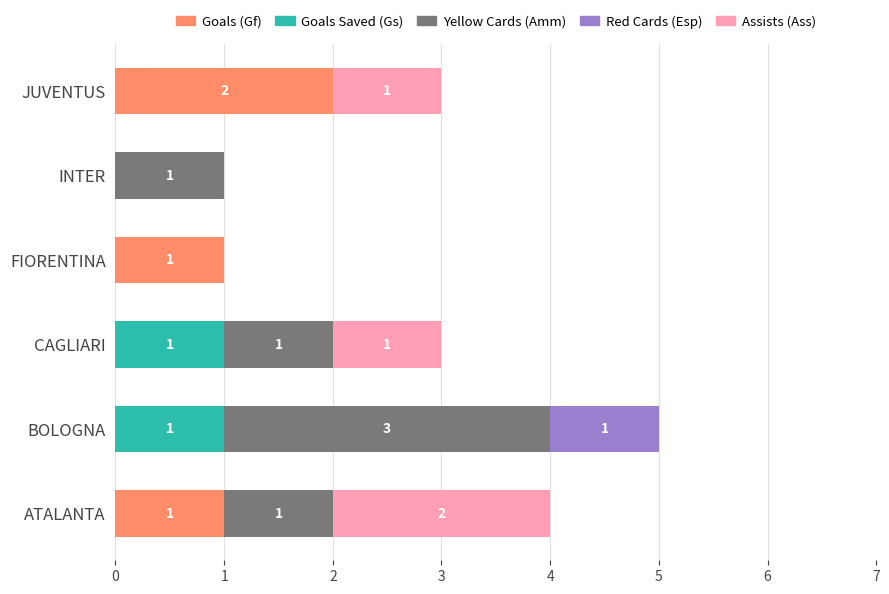

At which category is the sum across all series the highest?

BOLOGNA